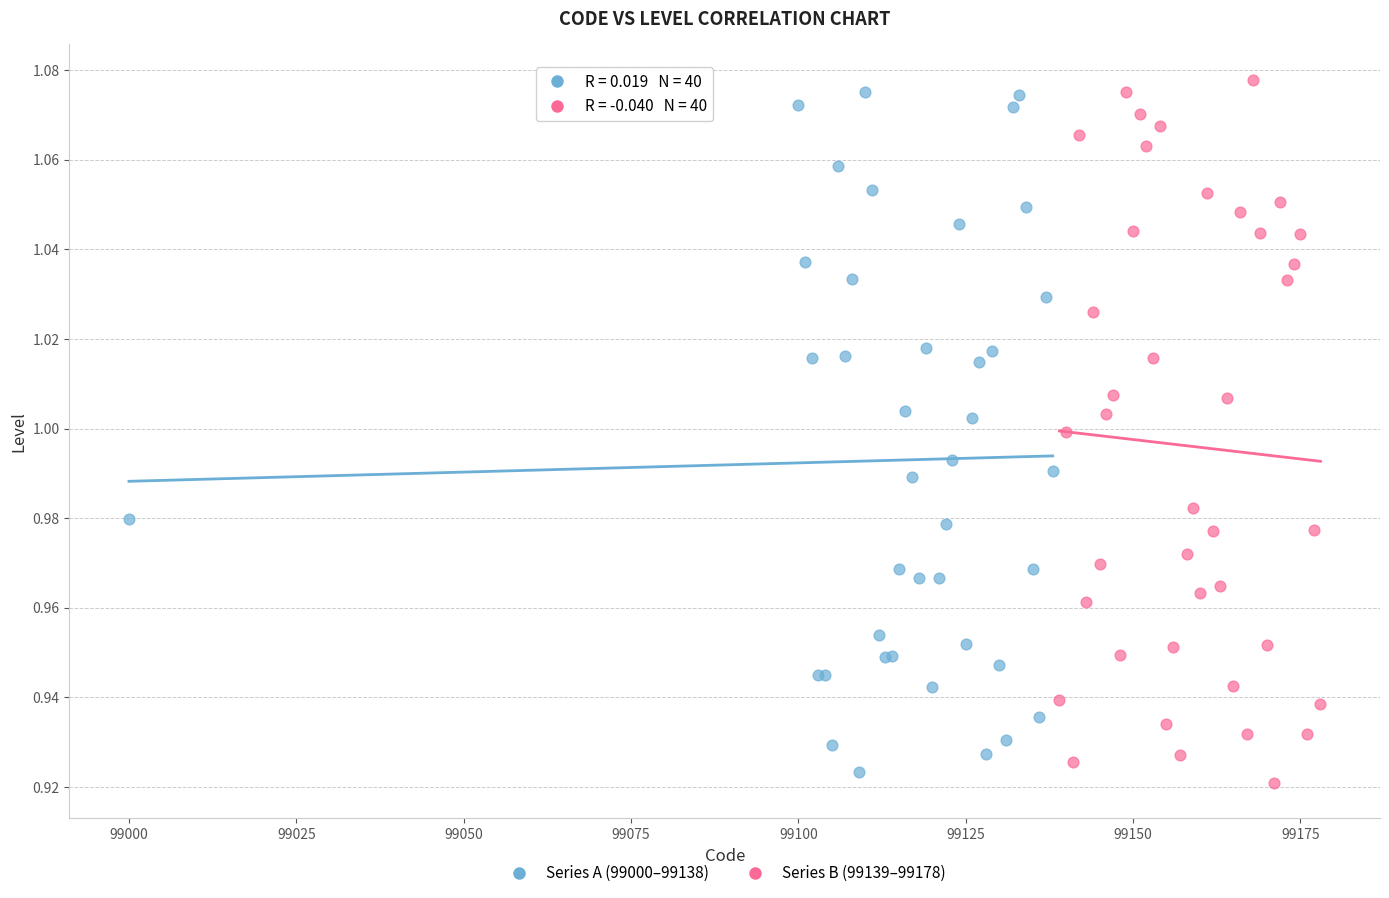

What are all the series names shown in the legend?

Series A (99000–99138), Series B (99139–99178)